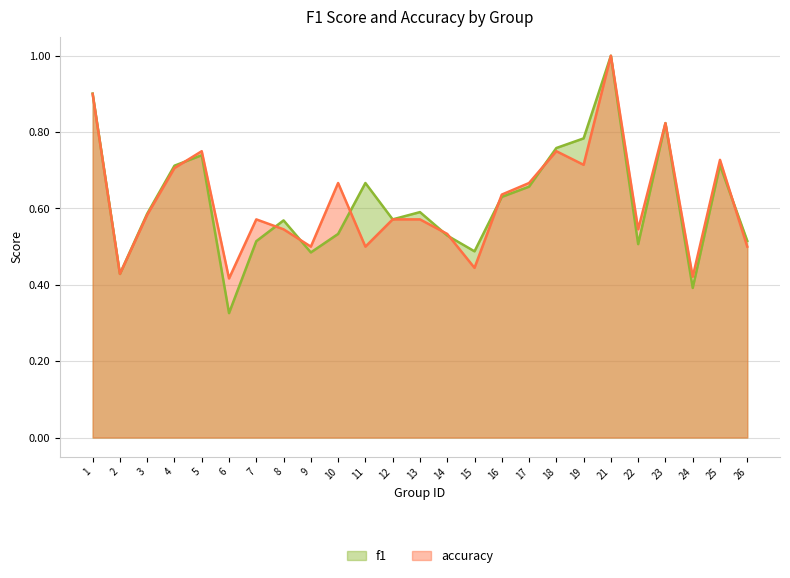

Reading left to right, extract all data points from this chart.

f1: 0.9	0.4	0.6	0.7	0.7	0.3	0.5	0.6	0.5	0.5	0.7	0.6	0.6	0.5	0.5	0.6	0.7	0.8	0.8	1.0	0.5	0.8	0.4	0.7	0.5
accuracy: 0.9	0.4	0.6	0.7	0.8	0.4	0.6	0.5	0.5	0.7	0.5	0.6	0.6	0.5	0.4	0.6	0.7	0.8	0.7	1.0	0.5	0.8	0.4	0.7	0.5